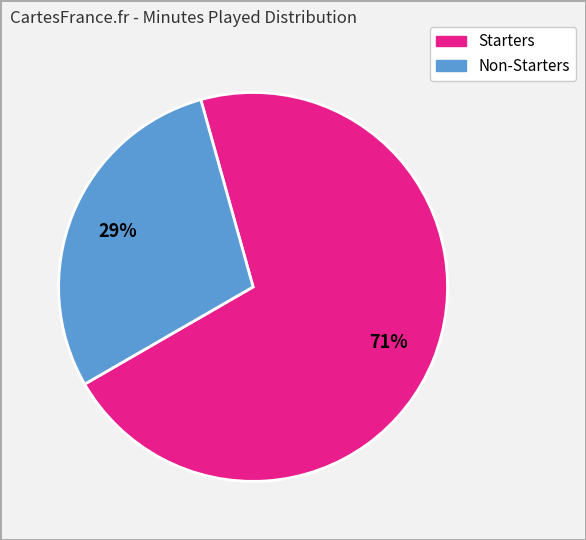

To the nearest percent, what is the average slice percentage?

50%